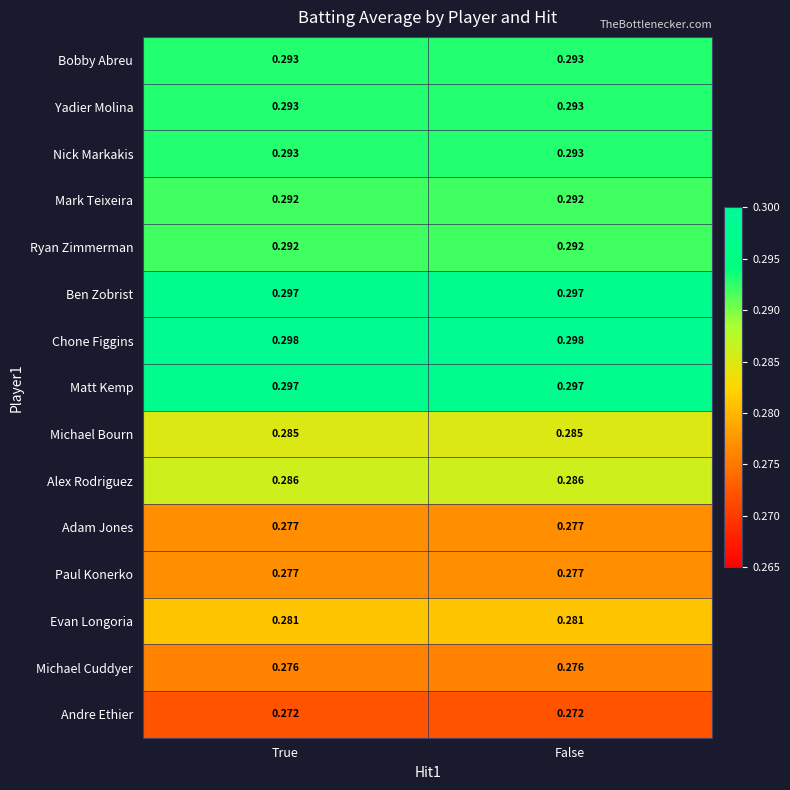

Is the value of Evan Longoria at True greater than the value of Michael Bourn at True?

No